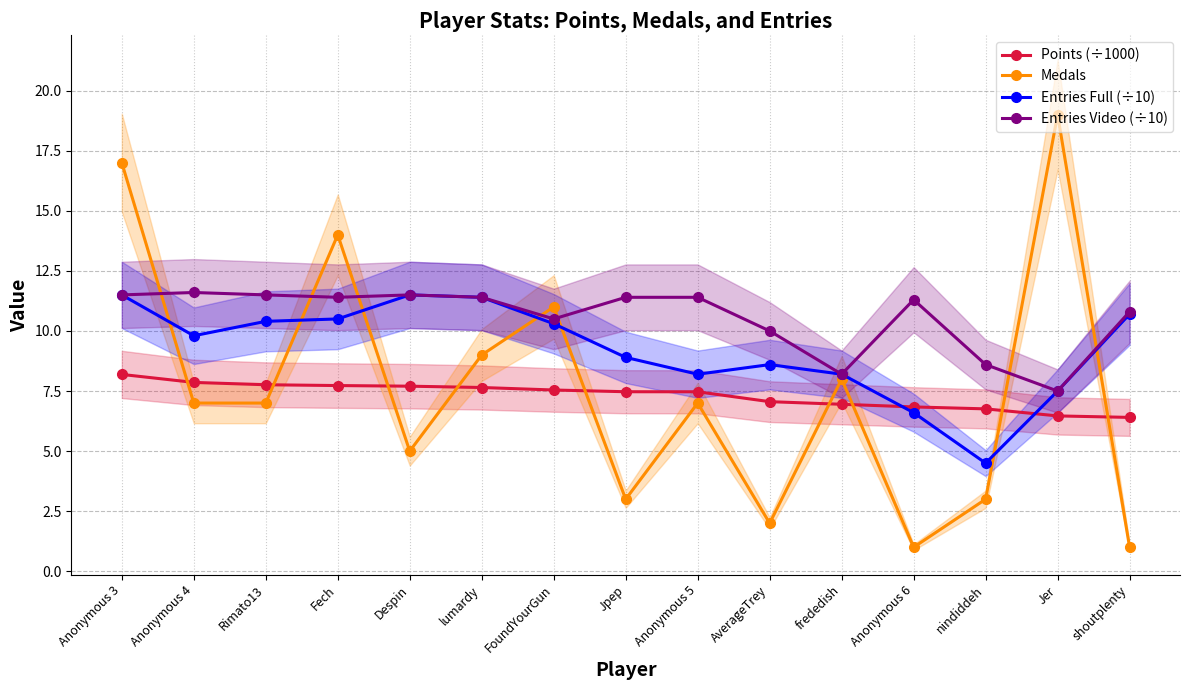

What are all the series names shown in the legend?

Points (÷1000), Medals, Entries Full (÷10), Entries Video (÷10)